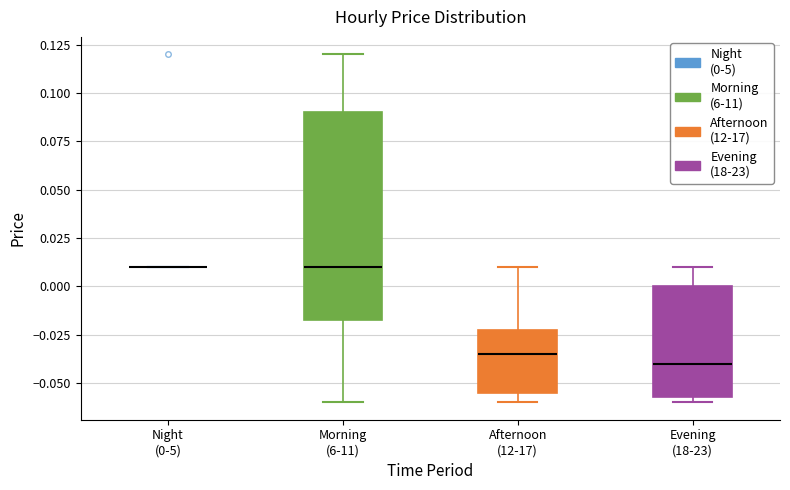

Which box is the tallest, from its lower edge to its upper edge?

Morning (6-11)